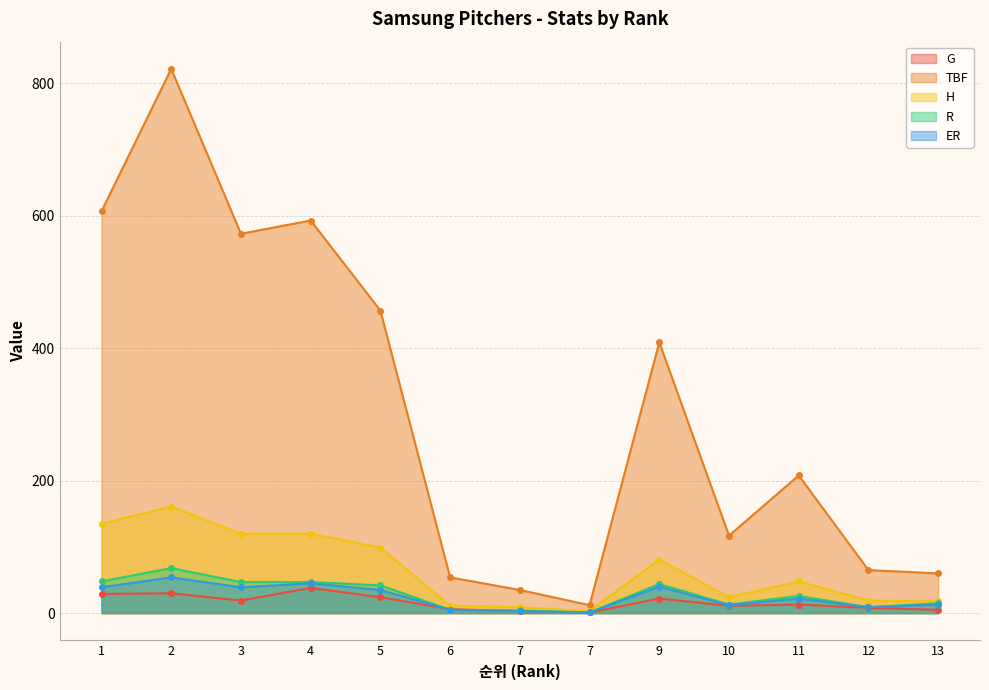

Rank the categories by ER value from highest to lowest.

2, 4, 9, 1, 3, 5, 11, 13, 10, 12, 6, 7, 7